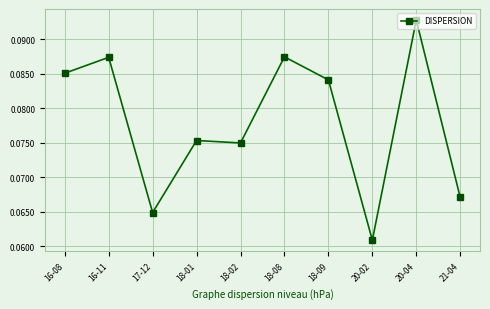

How many interior local peaks (higher than both neighbors) does the data have?

4